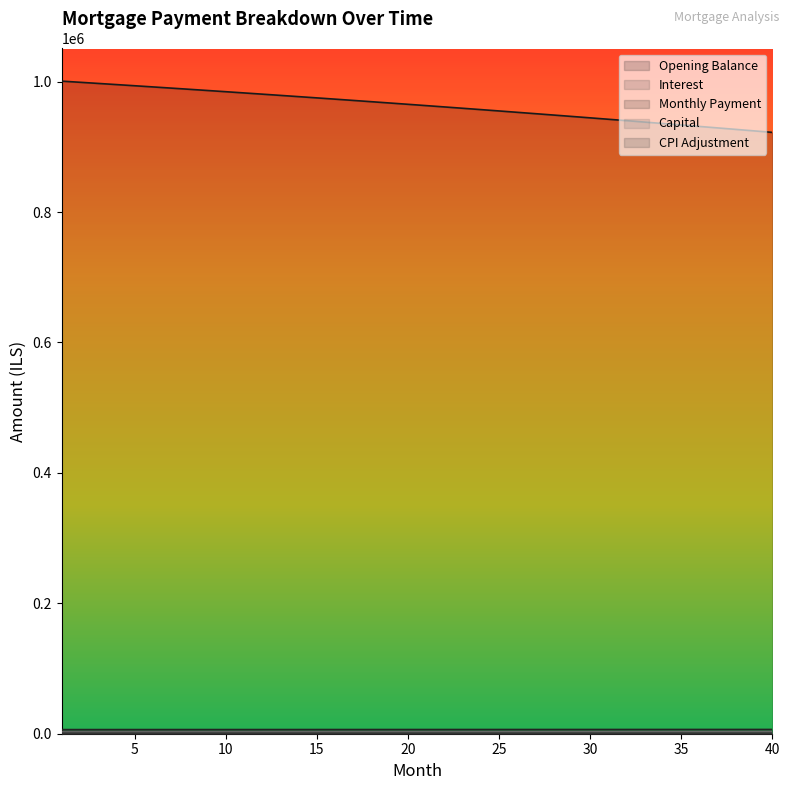

How many values in the month_payment series are below 6438?

20